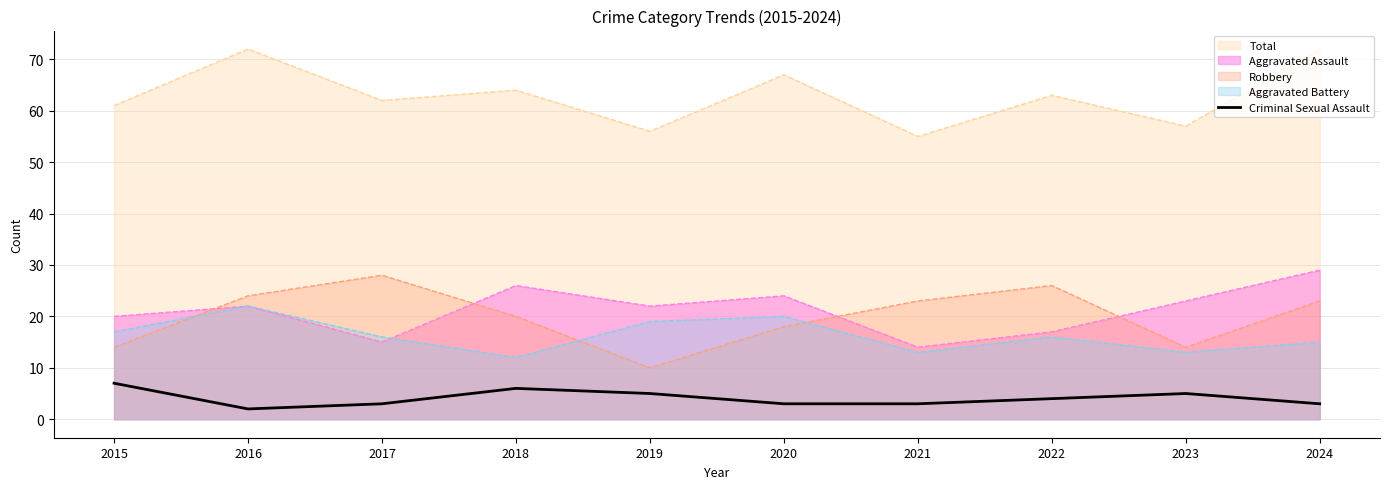

True or false: the data shows 4 at 2017.

False